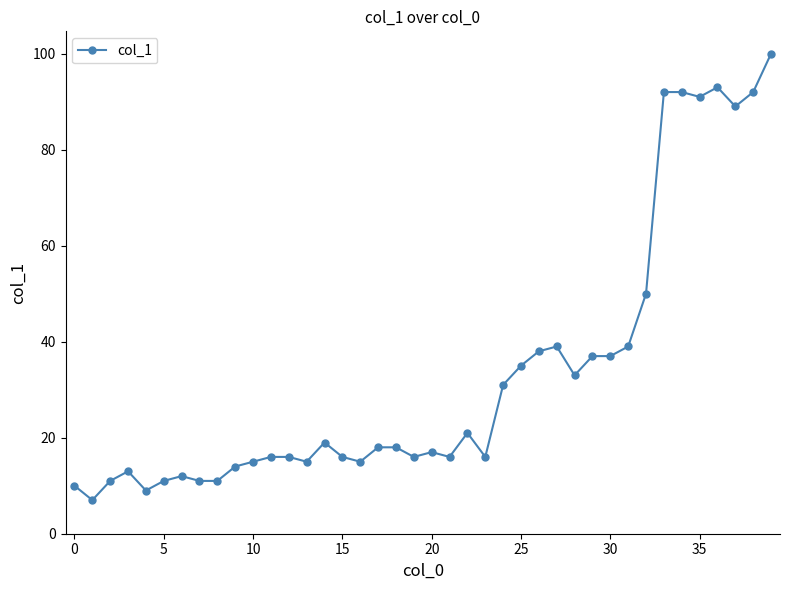

Is this an area chart (filled region under the line)?

No